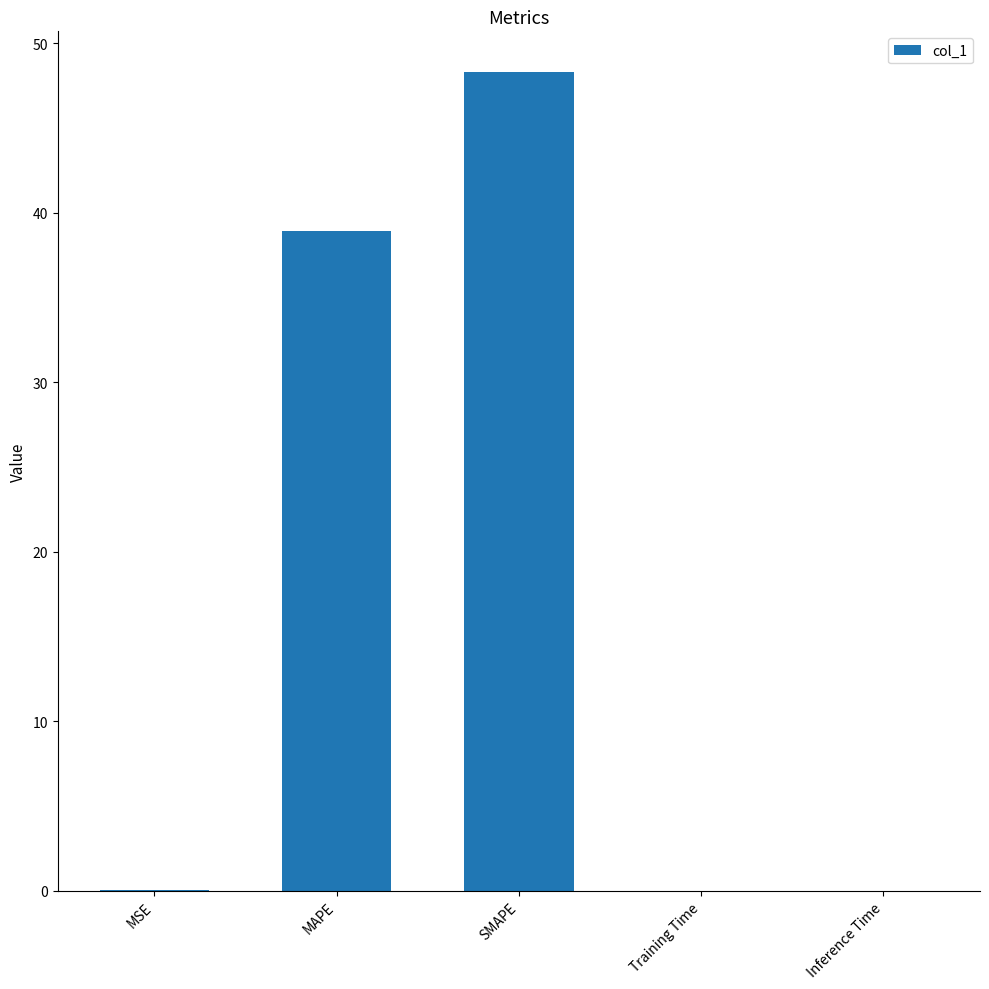

Which category has the highest value across all series?

SMAPE